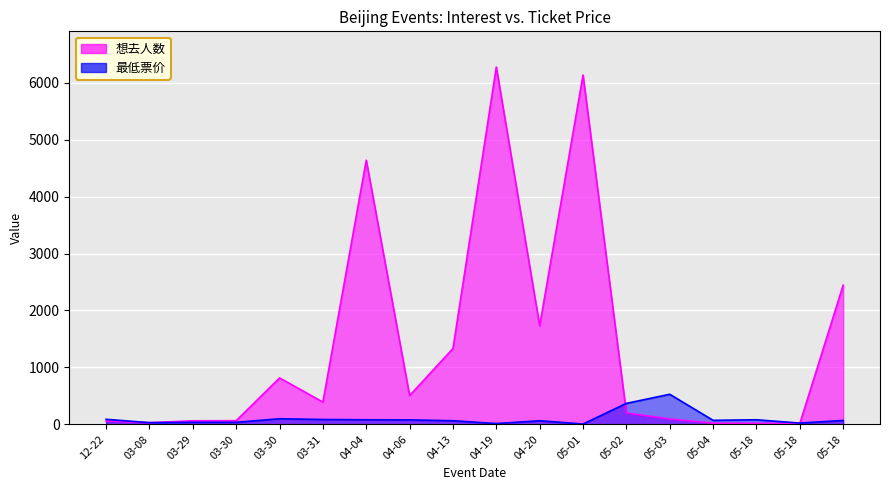

Where does the 最低票价 series first go above 70?

12-22